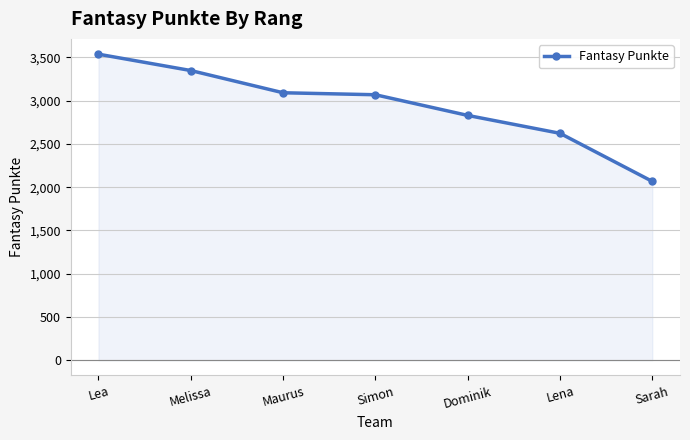

What is the minimum value shown in the chart?

2067